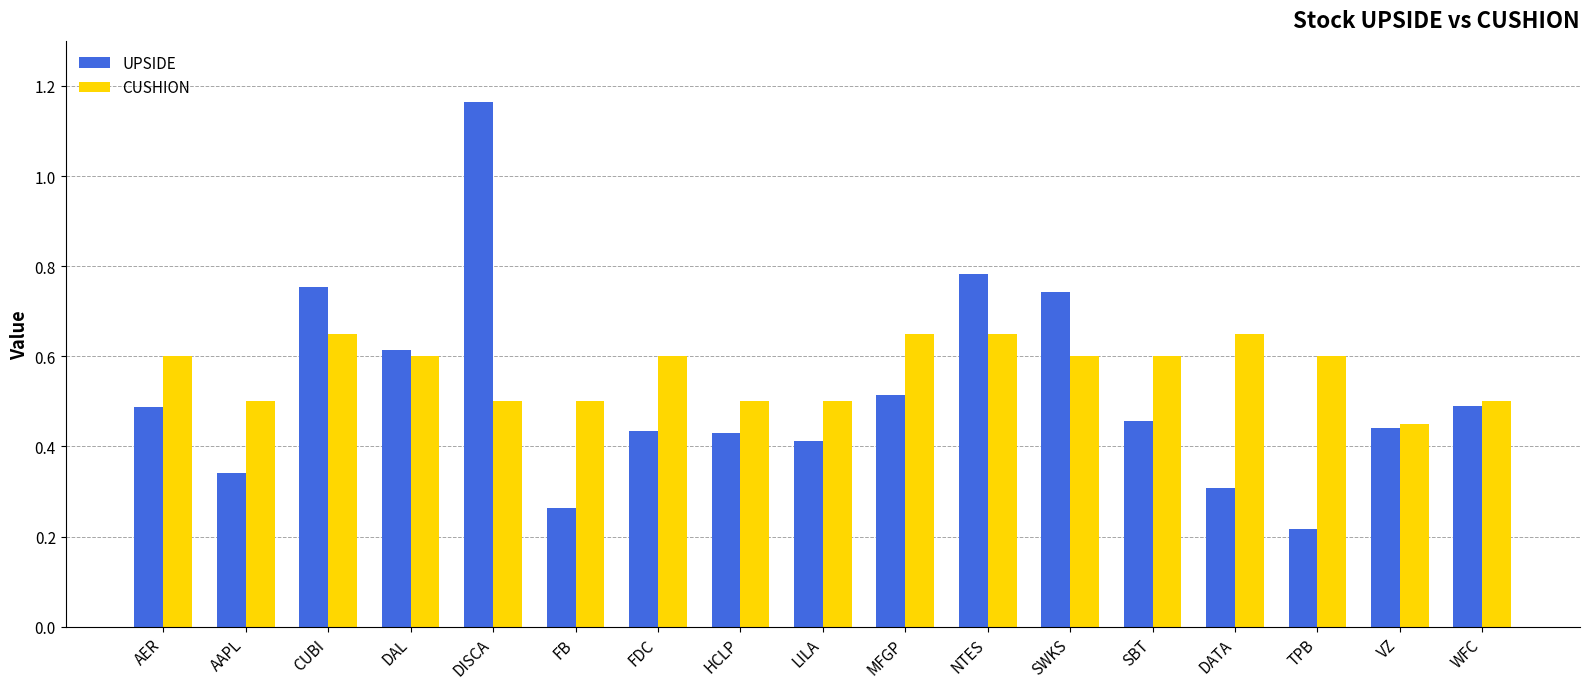

The UPSIDE series shows 0.1 at WFC. True or false?

False